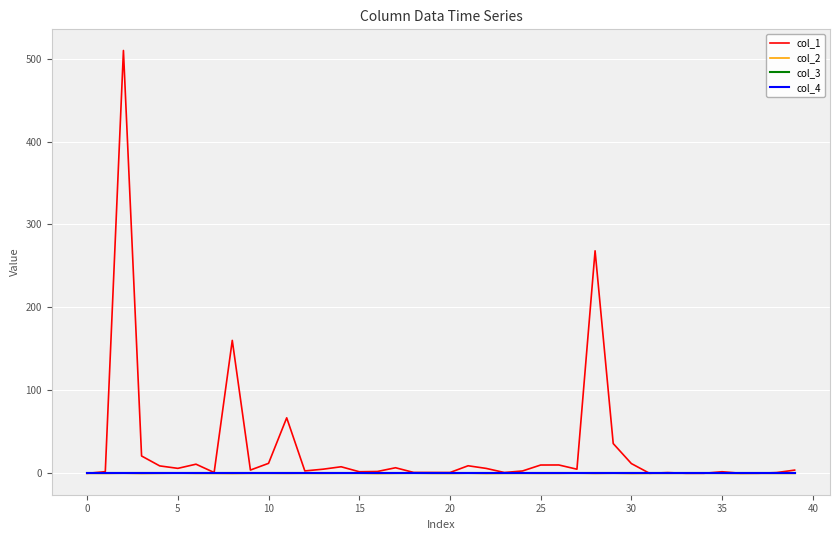

After their last crossing, which series has the higher values: col_3 or col_2?

col_3